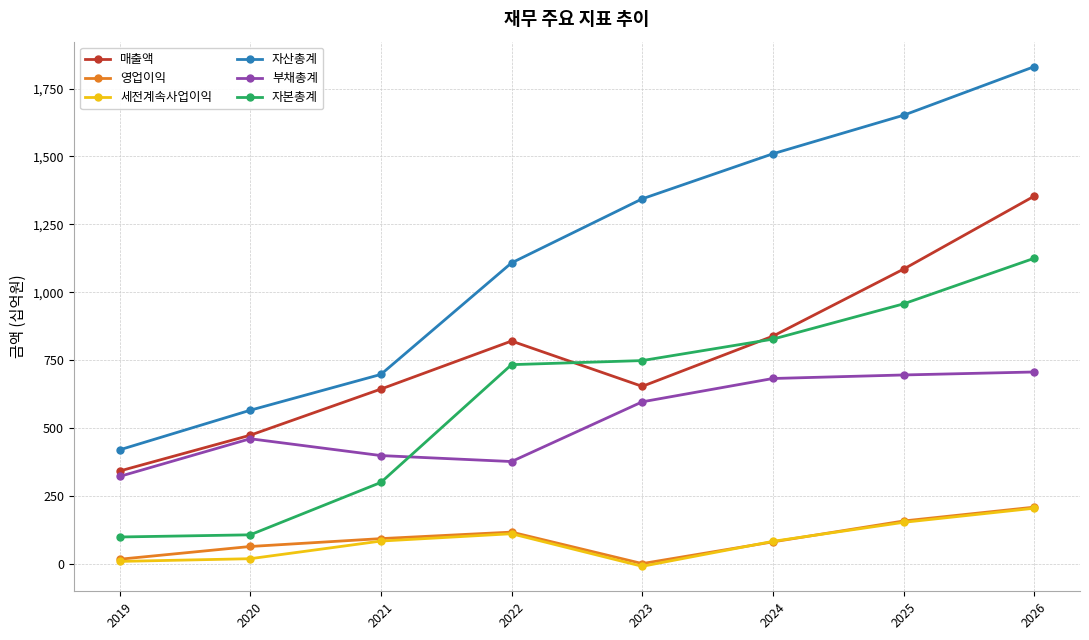

True or false: 세전계속사업이익 and 자본총계 intersect in this chart.

False